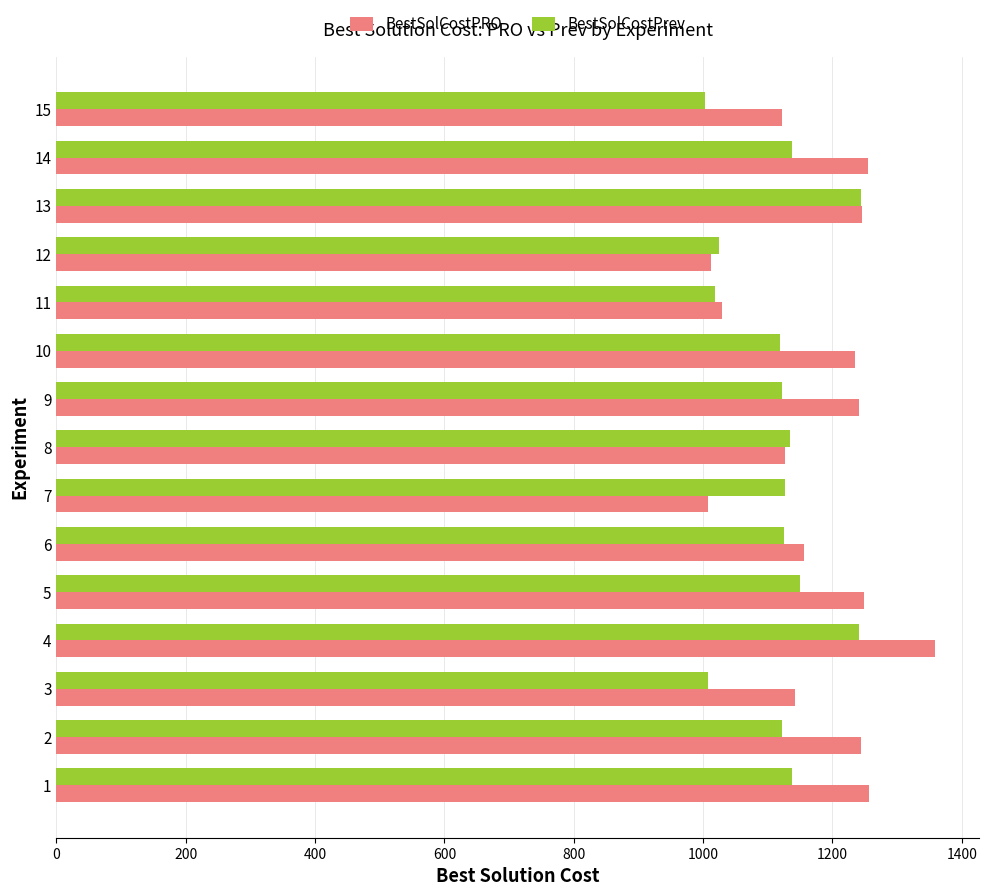

Rank the series by their average value, from highest to lowest.

BestSolCostPRO, BestSolCostPrev